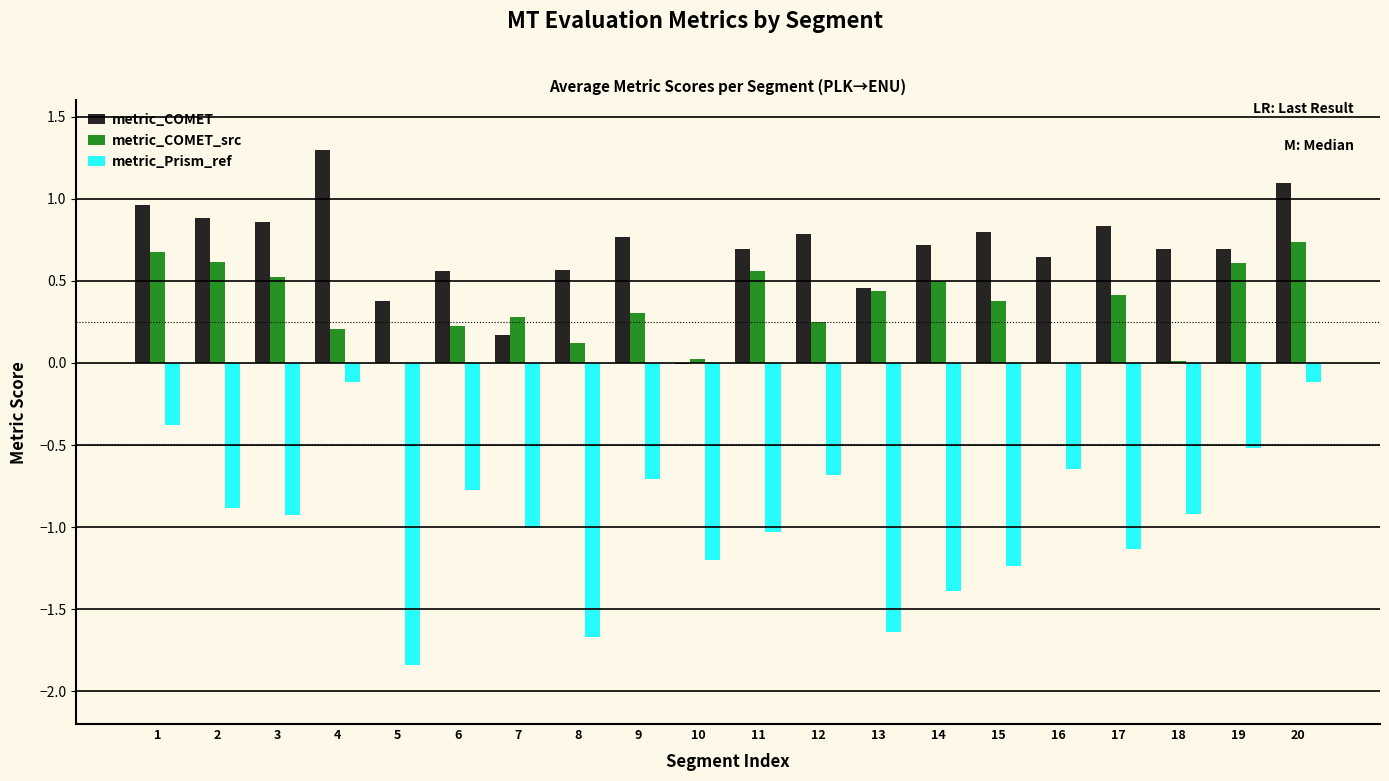

What is the maximum value shown in the chart?

1.3